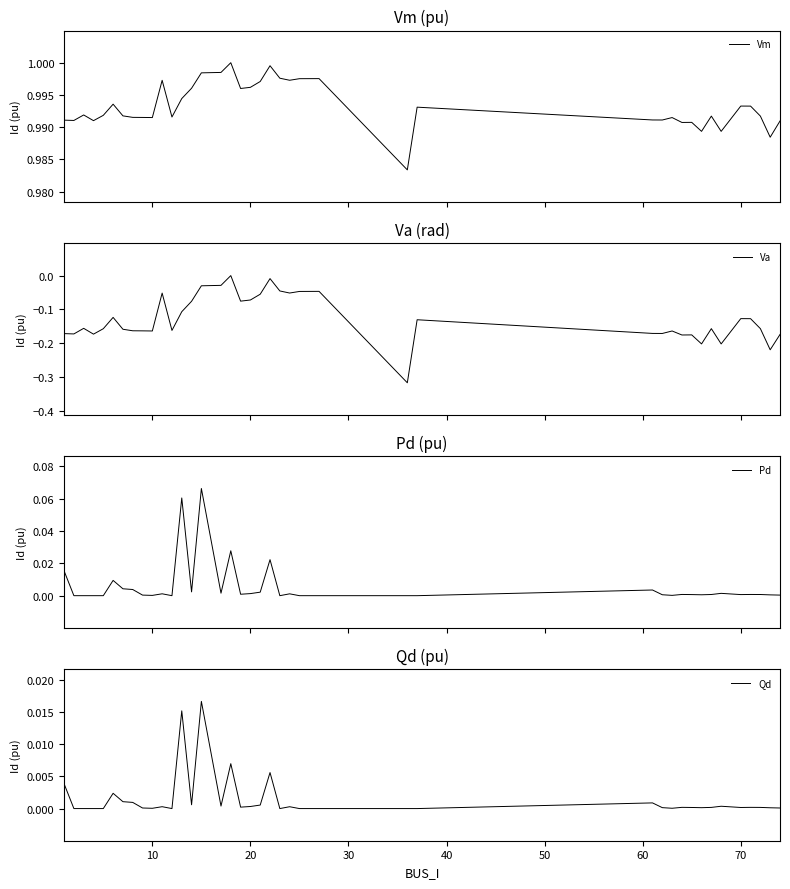

Reading left to right, extract all data points from this chart.

Vm: 1.0	1.0	1.0	1.0	1.0	1.0	1.0	1.0	1.0	1.0	1.0	1.0	1.0	1.0	1.0	1.0	1.0	1.0	1.0	1.0	1.0	1.0	1.0	1.0	1.0	1.0	1.0	1.0	1.0	1.0	1.0	1.0	1.0	1.0	1.0	1.0	1.0	1.0	1.0	1.0
Va: -0.2	-0.2	-0.2	-0.2	-0.2	-0.1	-0.2	-0.2	-0.2	-0.2	-0.1	-0.2	-0.1	-0.1	-0.0	-0.0	0.0	-0.1	-0.1	-0.1	-0.0	-0.0	-0.1	-0.0	-0.0	-0.3	-0.1	-0.2	-0.2	-0.2	-0.2	-0.2	-0.2	-0.2	-0.2	-0.1	-0.1	-0.2	-0.2	-0.2
Pd: 0.0	0.0	0.0	0.0	0.0	0.0	0.0	0.0	0.0	0.0	0.0	0.0	0.1	0.0	0.1	0.0	0.0	0.0	0.0	0.0	0.0	0.0	0.0	0.0	0.0	0.0	0.0	0.0	0.0	0.0	0.0	0.0	0.0	0.0	0.0	0.0	0.0	0.0	0.0	0.0
Qd: 0.0	0.0	0.0	0.0	0.0	0.0	0.0	0.0	0.0	0.0	0.0	0.0	0.0	0.0	0.0	0.0	0.0	0.0	0.0	0.0	0.0	0.0	0.0	0.0	0.0	0.0	0.0	0.0	0.0	0.0	0.0	0.0	0.0	0.0	0.0	0.0	0.0	0.0	0.0	0.0